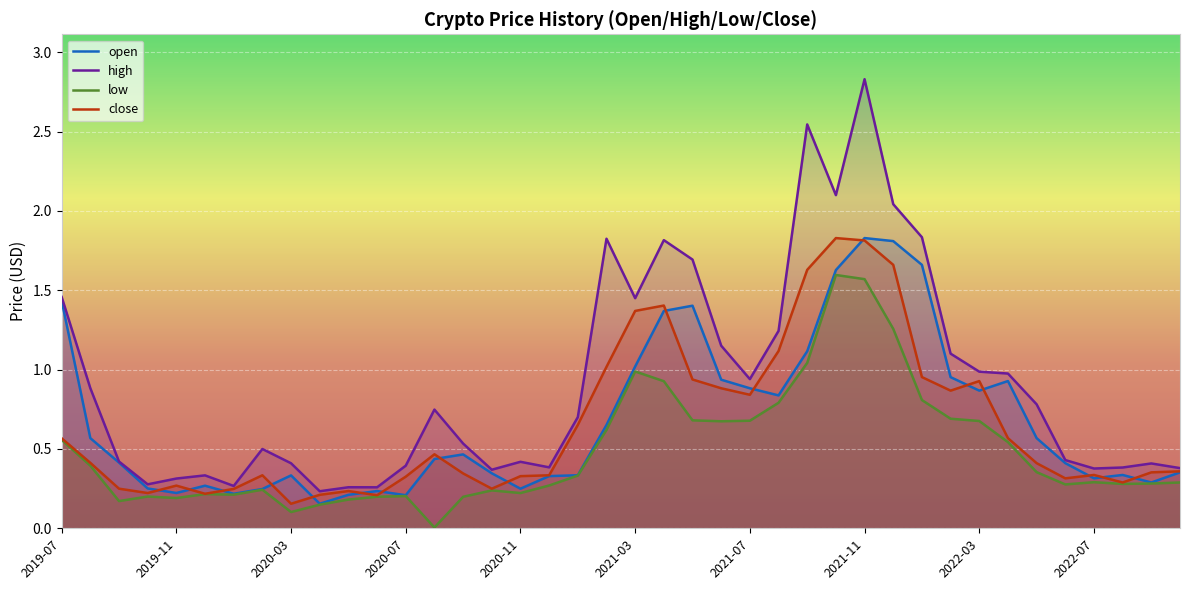

What is the value of the high point at the 29th from the left?

2.8